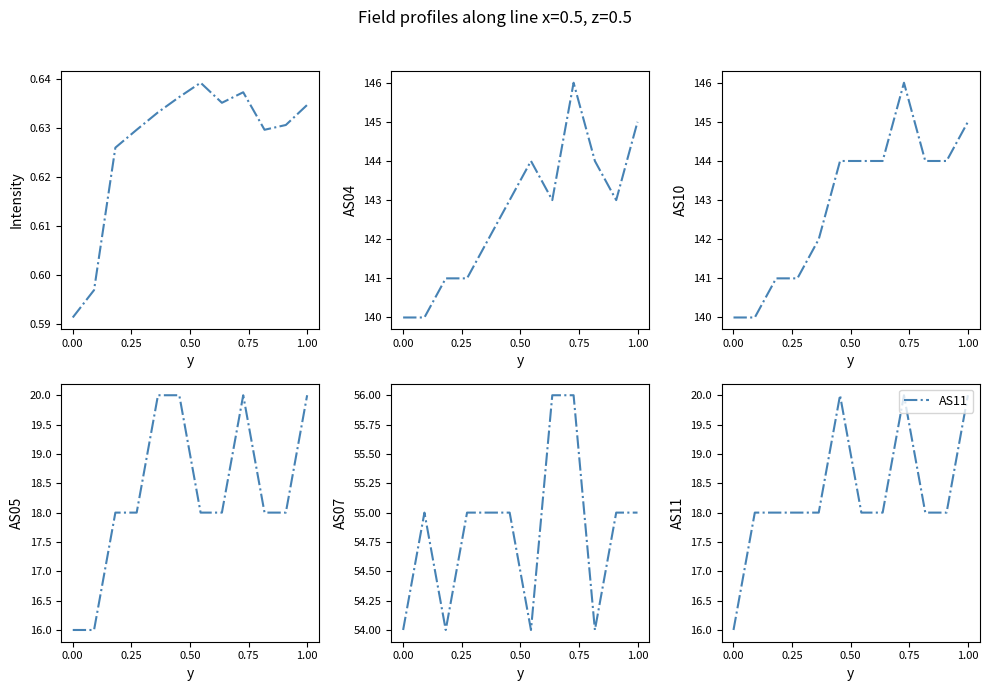

What is the lowest value of the AS11 series?

16